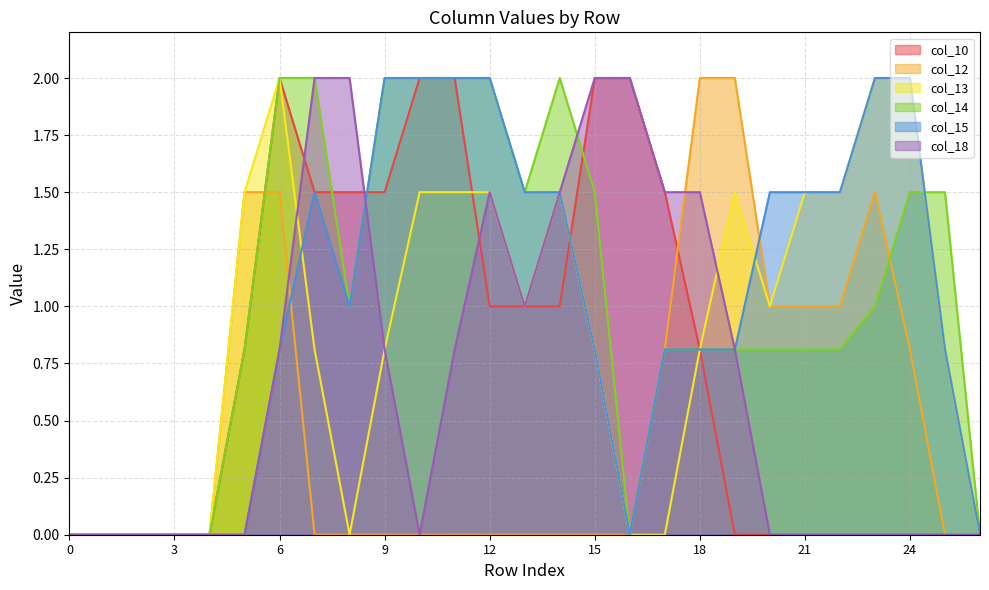

Which series has the largest range (max minus min)?

col_10